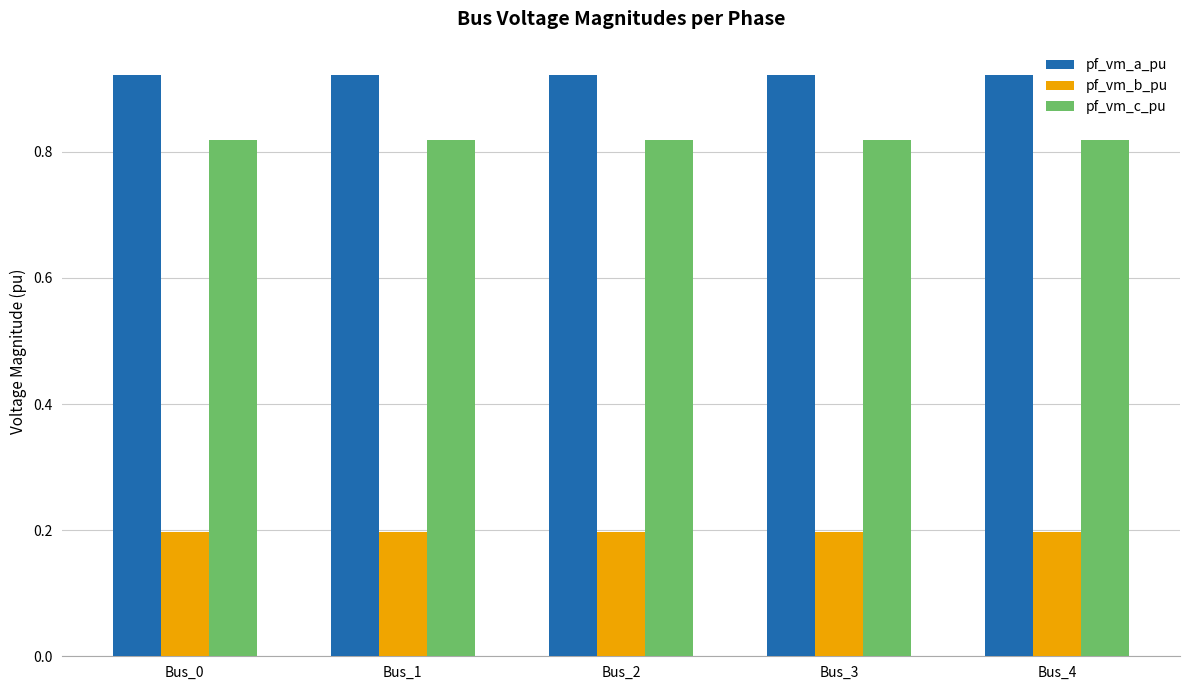

Rank the series by their maximum value, from lowest to highest.

pf_vm_b_pu, pf_vm_c_pu, pf_vm_a_pu